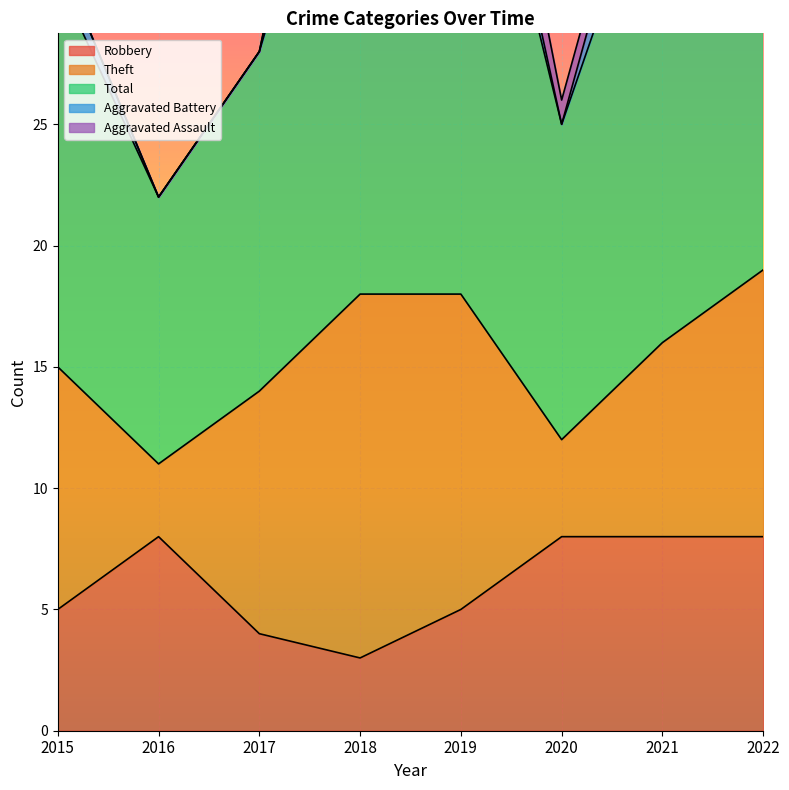

Reading left to right, transcribe all the data shown in this chart.

Robbery: 2015=5	2016=8	2017=4	2018=3	2019=5	2020=8	2021=8	2022=8
Theft: 2015=10	2016=3	2017=10	2018=15	2019=13	2020=4	2021=8	2022=11
Total: 2015=16	2016=11	2017=14	2018=24	2019=24	2020=13	2021=21	2022=25
Aggravated Battery: 2015=1	2016=0	2017=0	2018=5	2019=2	2020=0	2021=3	2022=5
Aggravated Assault: 2015=0	2016=0	2017=0	2018=1	2019=3	2020=1	2021=1	2022=0